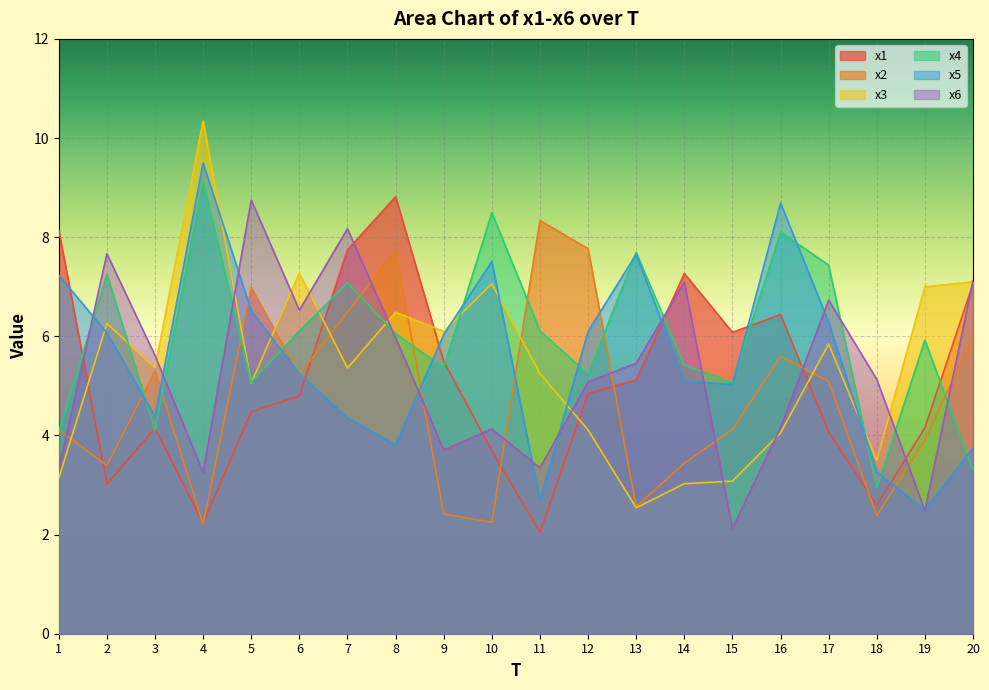

At which label is x3 closest to 6?

9